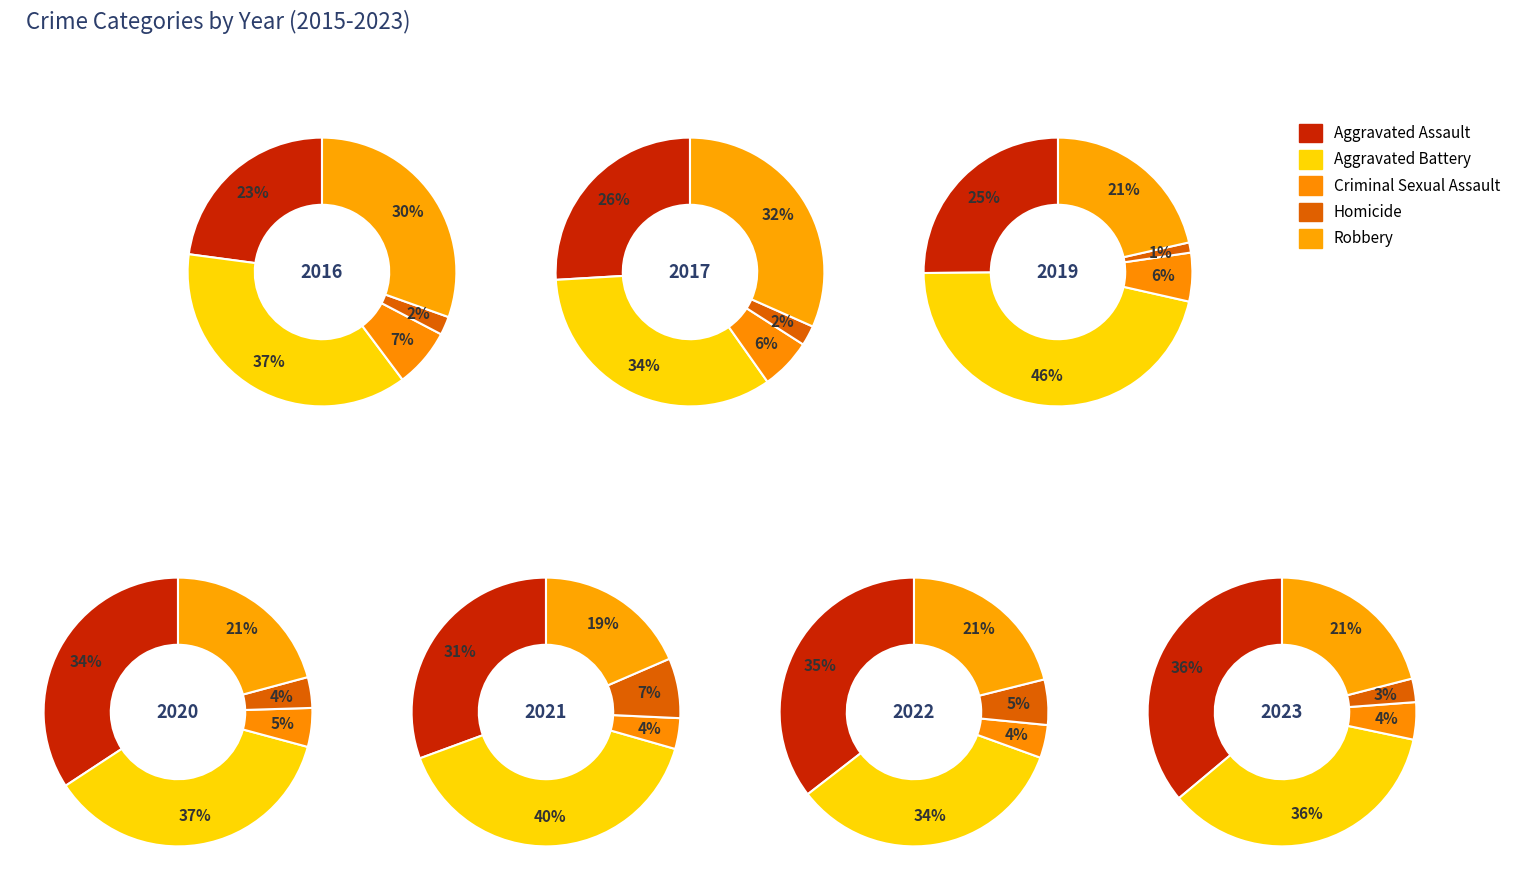

Combined, what portion of the pie is 0 and 2?

17.8%